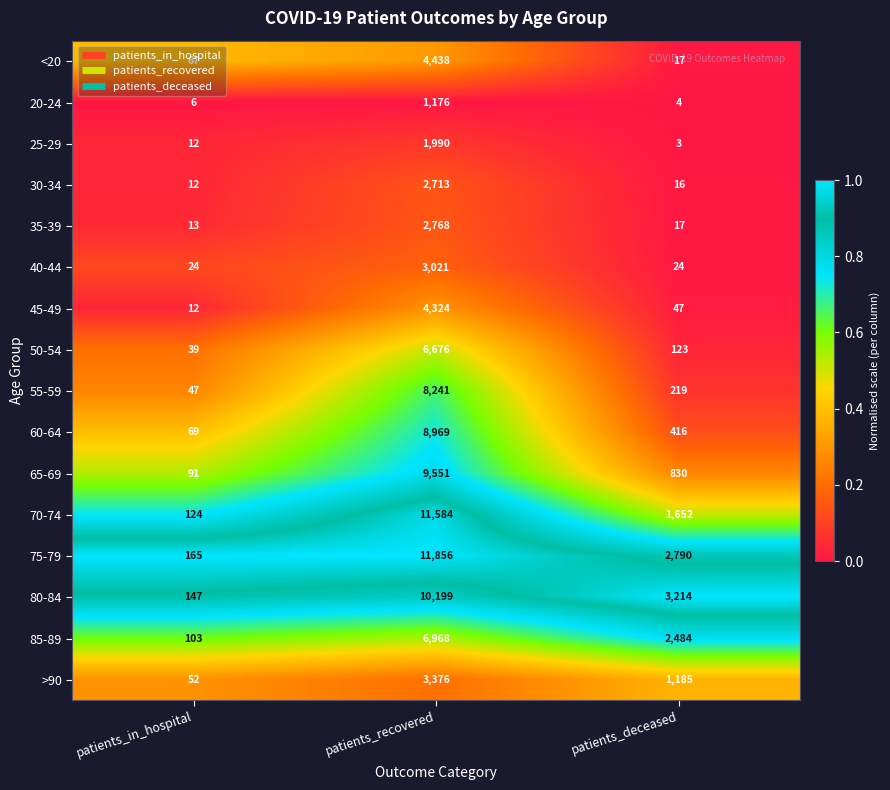

Rank the series at patients_recovered from lowest to highest value.

20-24, 25-29, 30-34, 35-39, 40-44, >90, 45-49, <20, 50-54, 85-89, 55-59, 60-64, 65-69, 80-84, 70-74, 75-79